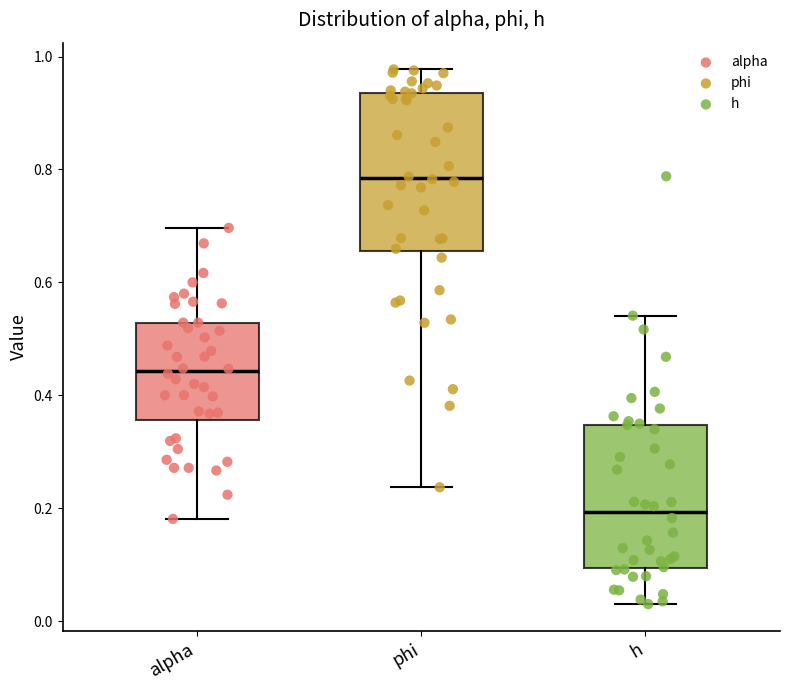

Where does the lower whisker of the box for h end on the y-axis? The values are not printed on the chart, so give them approximately, as read against the axis.

0.04